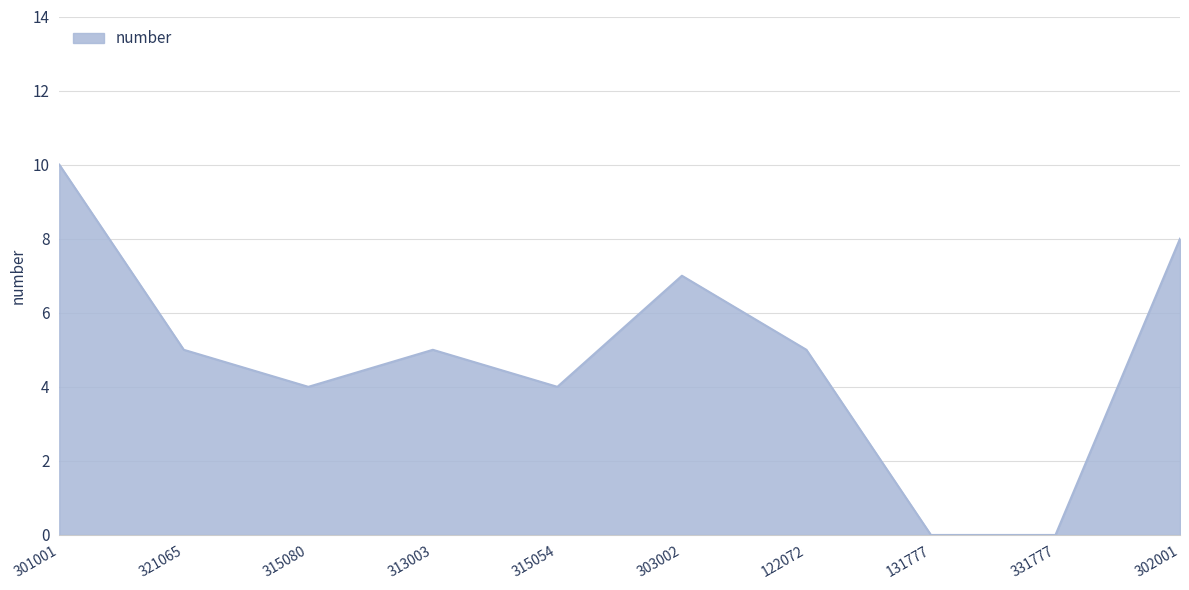

What position from the right is 131777?

3